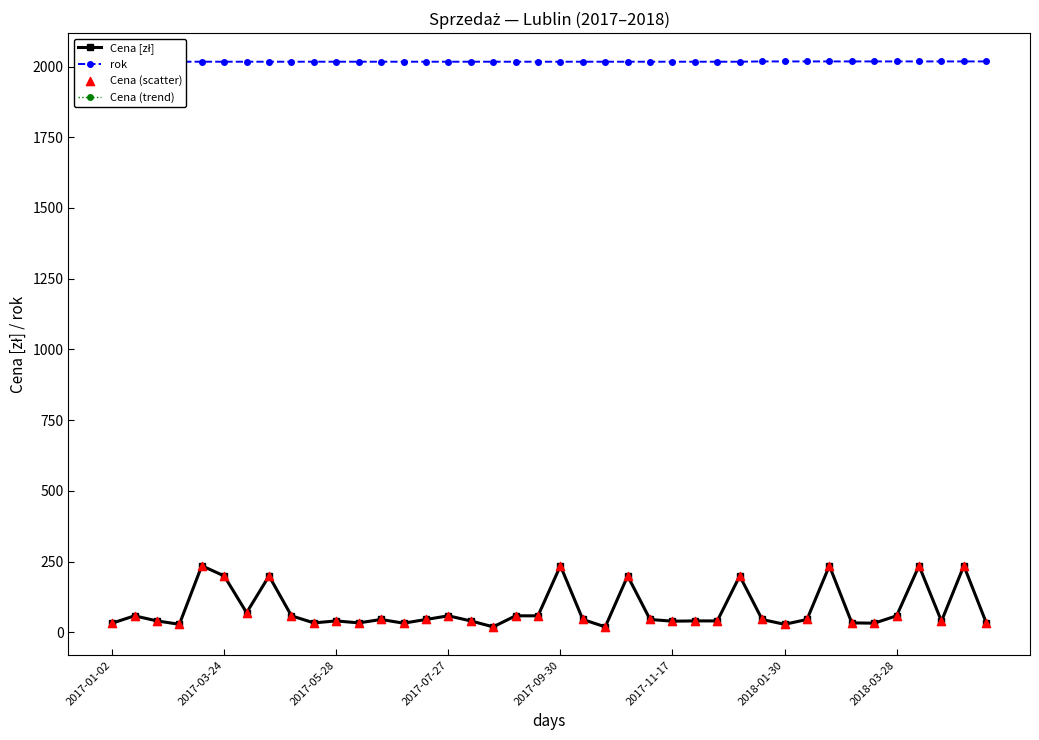

Which series has the widest spread of Y values?

Cena [zł]